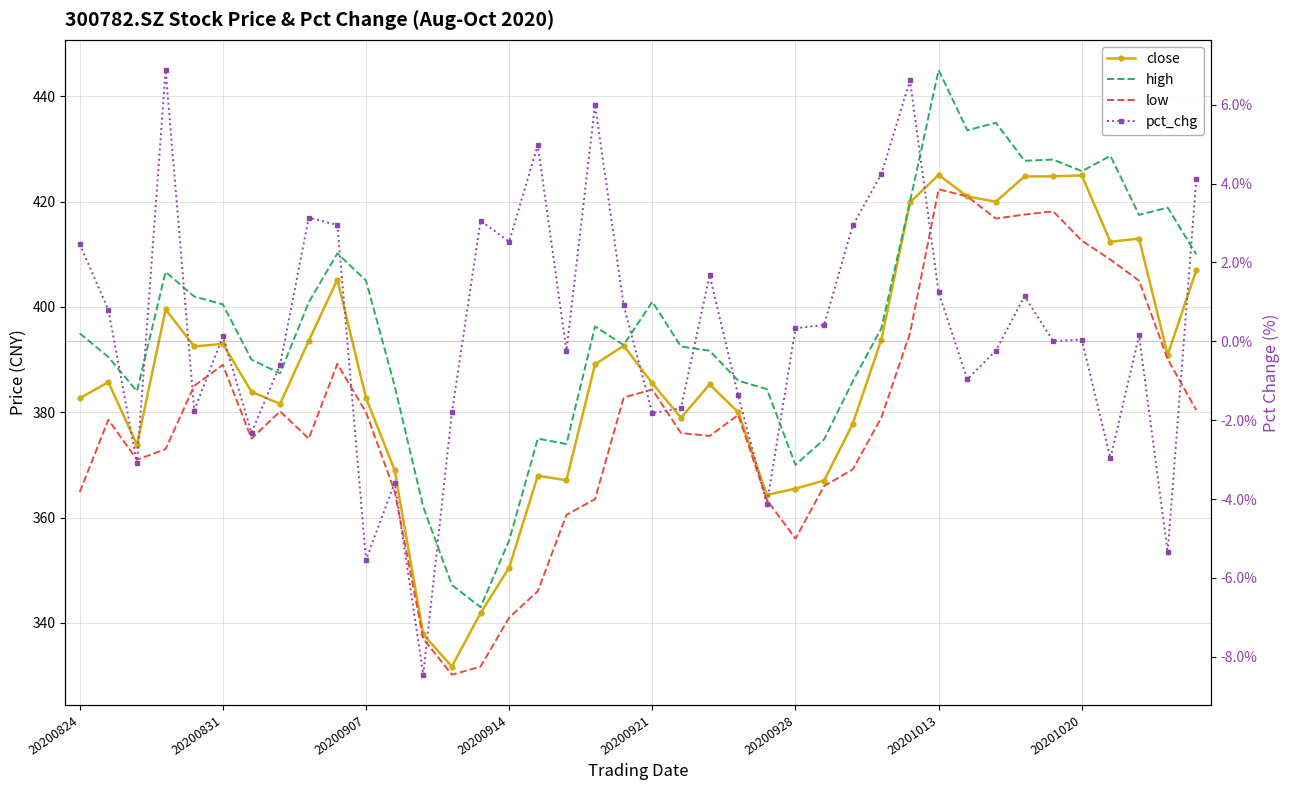

True or false: close and high intersect in this chart.

False